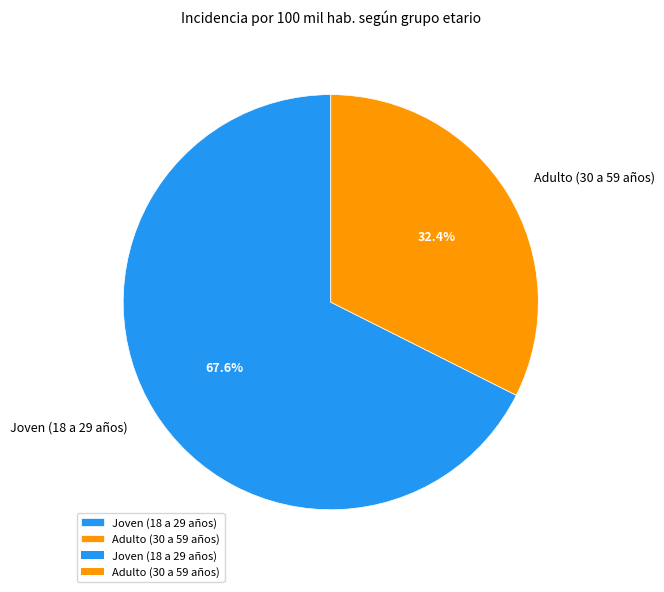

To the nearest percent, what is the difference between the Adulto (30 a 59 años) and Joven (18 a 29 años) slice percentages?

35%